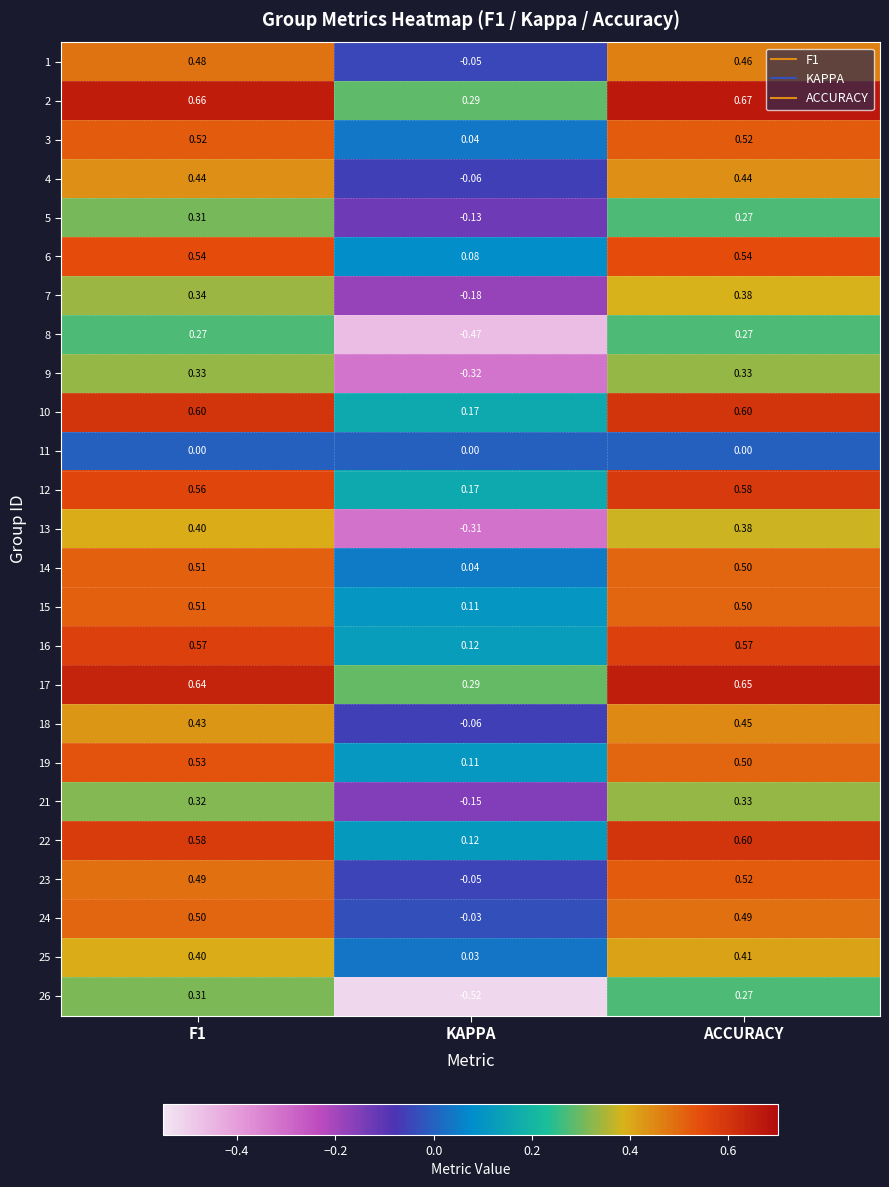

Is the value of 4 at ACCURACY greater than the value of 17 at ACCURACY?

No